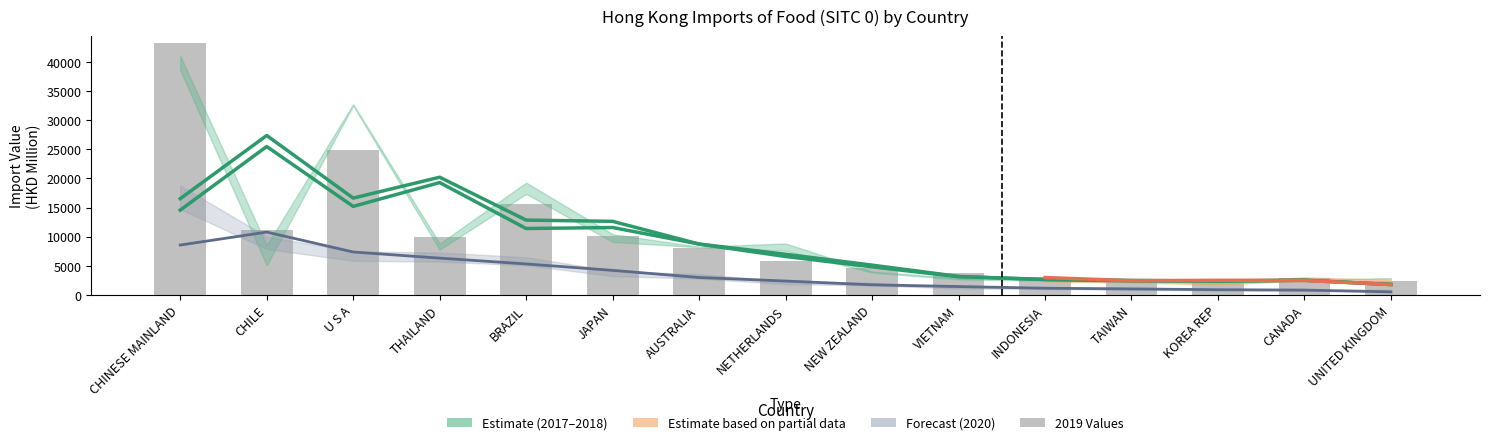

The value of 201712 at NETHERLANDS is 8835.2. True or false?

True